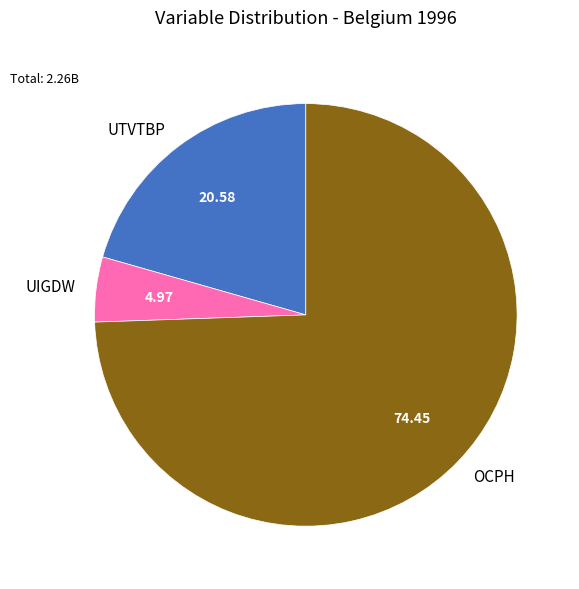

How many segments does this pie chart have?

3